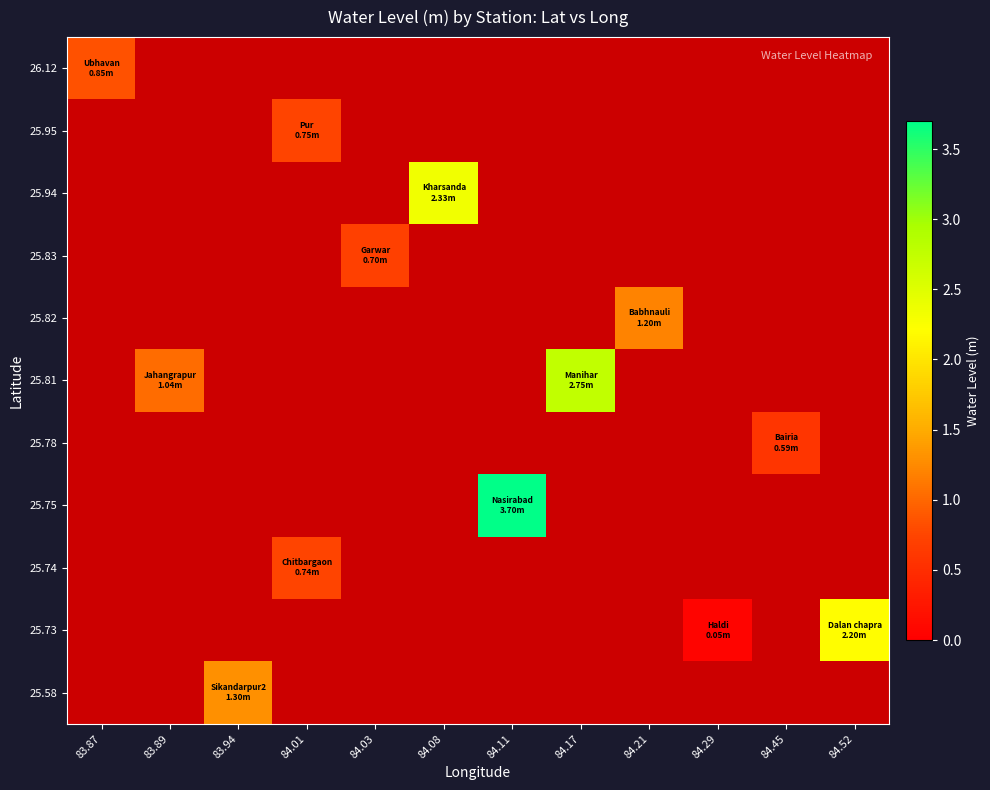

Which category has the highest value across all series?

84.11